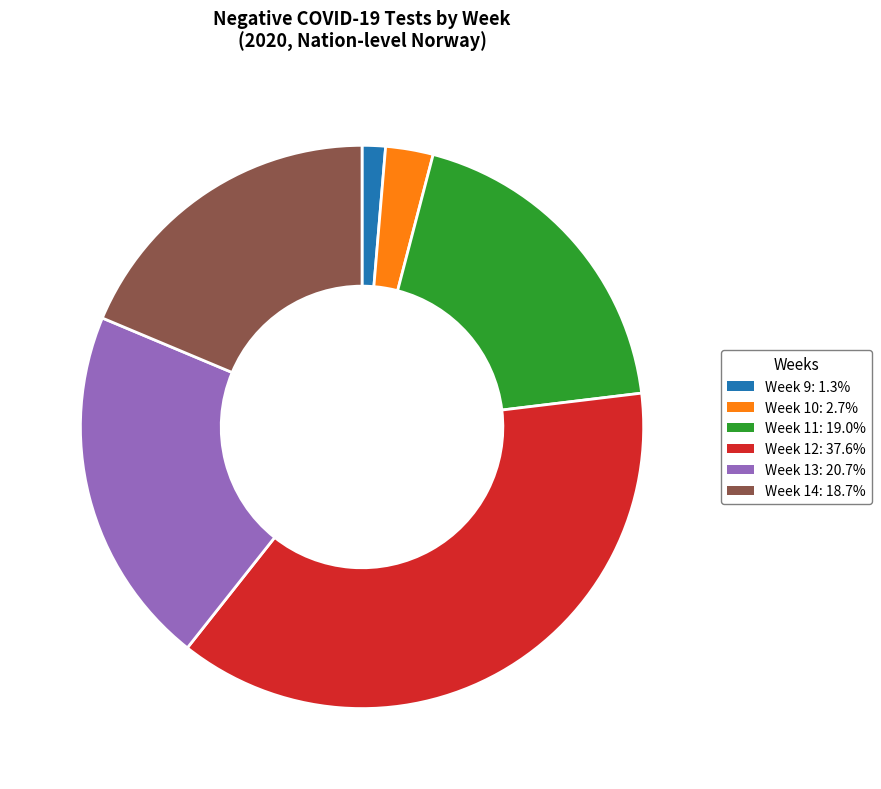

Is there any slice that represents more than half of the pie?

No